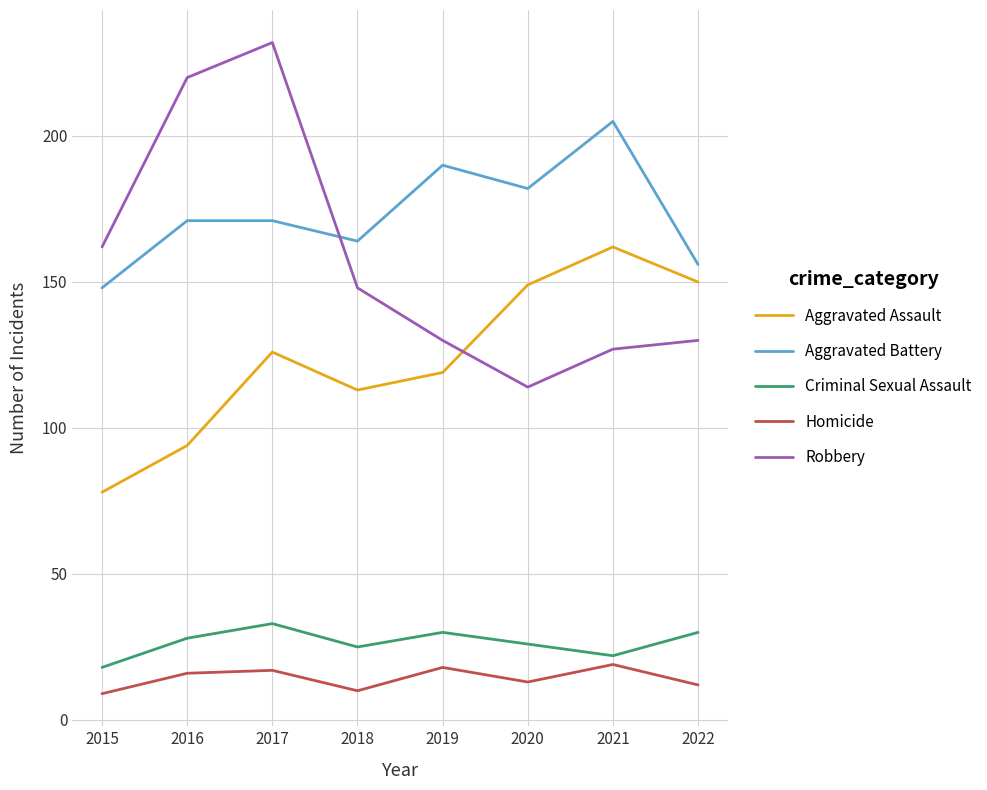

Reading left to right, extract all data points from this chart.

Aggravated Assault: 2015=78	2016=94	2017=126	2018=113	2019=119	2020=149	2021=162	2022=150
Aggravated Battery: 2015=148	2016=171	2017=171	2018=164	2019=190	2020=182	2021=205	2022=156
Criminal Sexual Assault: 2015=18	2016=28	2017=33	2018=25	2019=30	2020=26	2021=22	2022=30
Homicide: 2015=9	2016=16	2017=17	2018=10	2019=18	2020=13	2021=19	2022=12
Robbery: 2015=162	2016=220	2017=232	2018=148	2019=130	2020=114	2021=127	2022=130